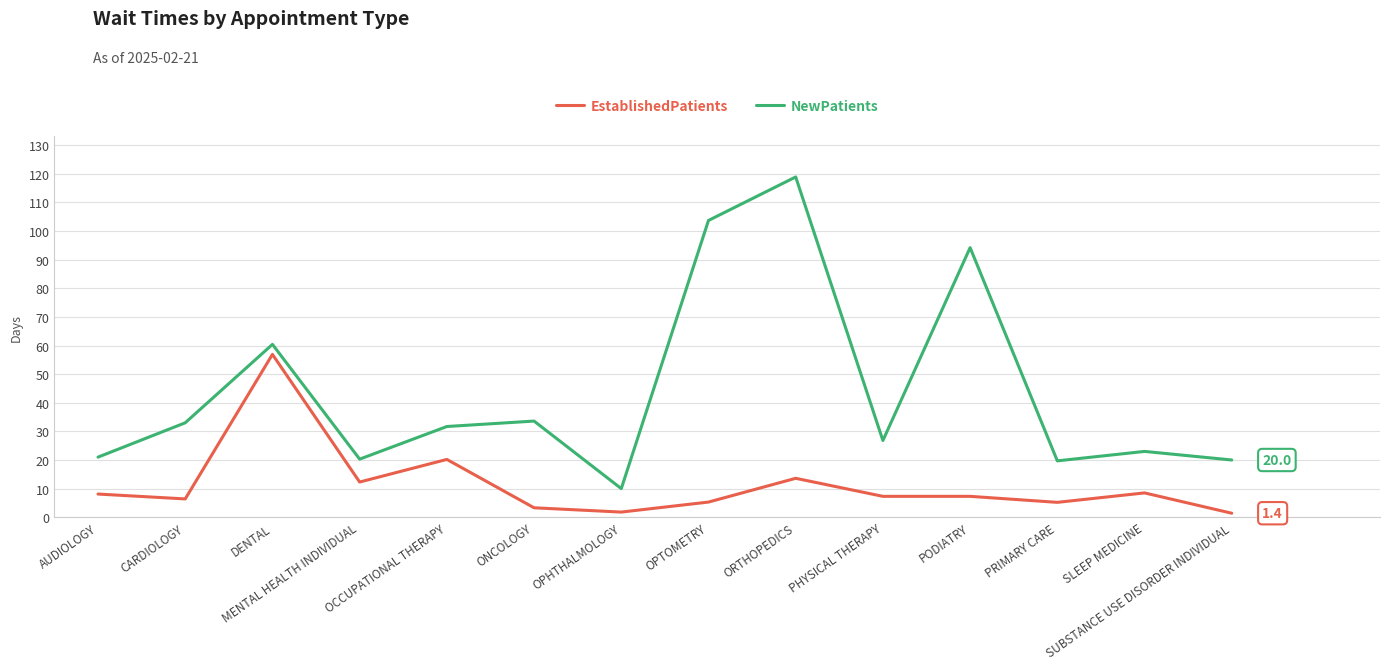

The NewPatients series shows 7.8 at ONCOLOGY. True or false?

False